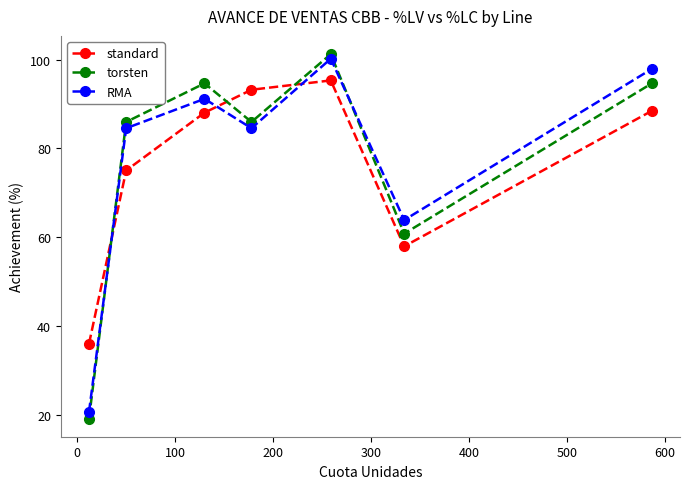

Count the number of data series in this chart.

3